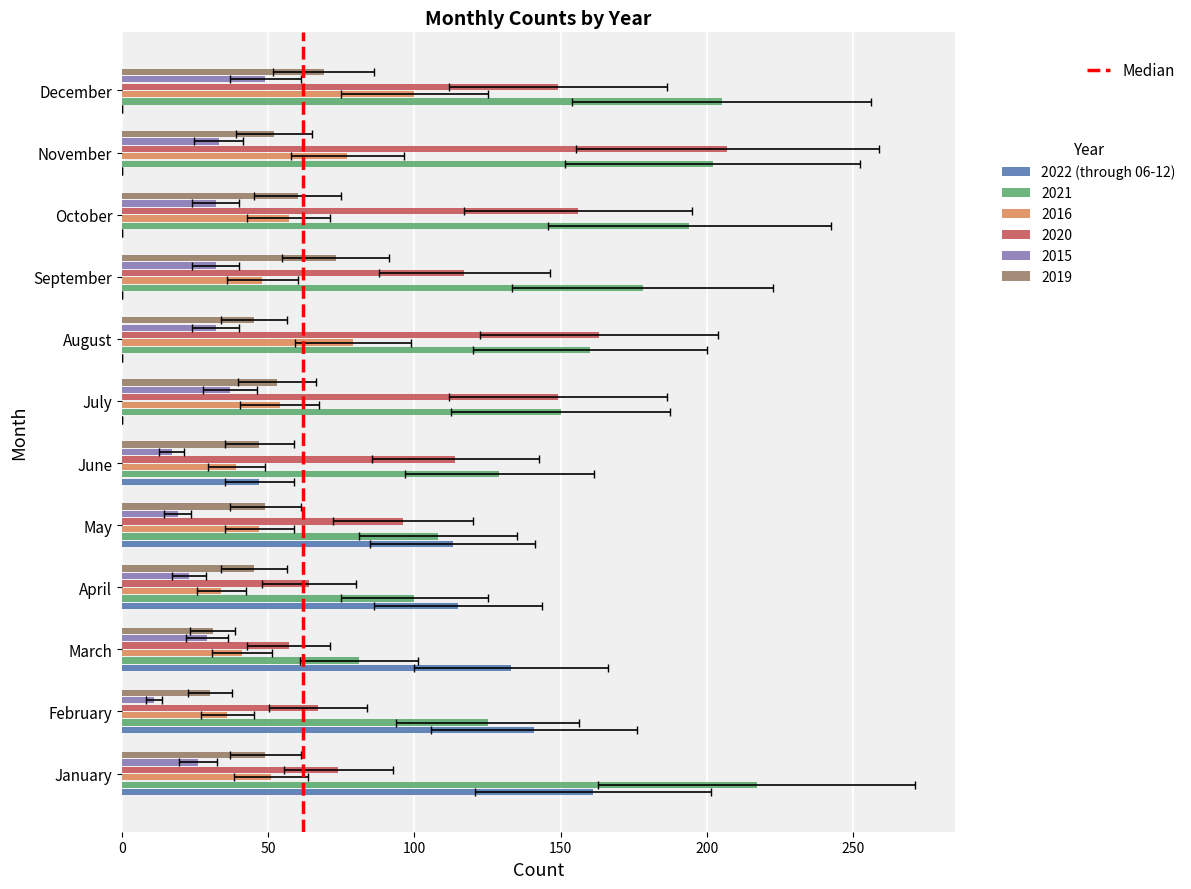

Where does the 2020 series first go above 117?

July